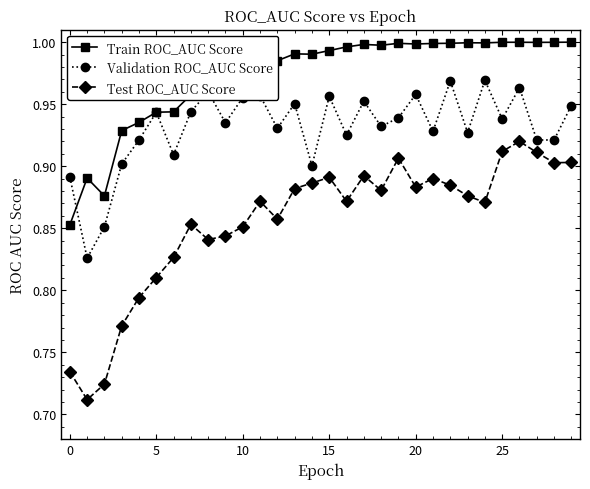

True or false: Test ROC_AUC Score and Train ROC_AUC Score intersect in this chart.

False